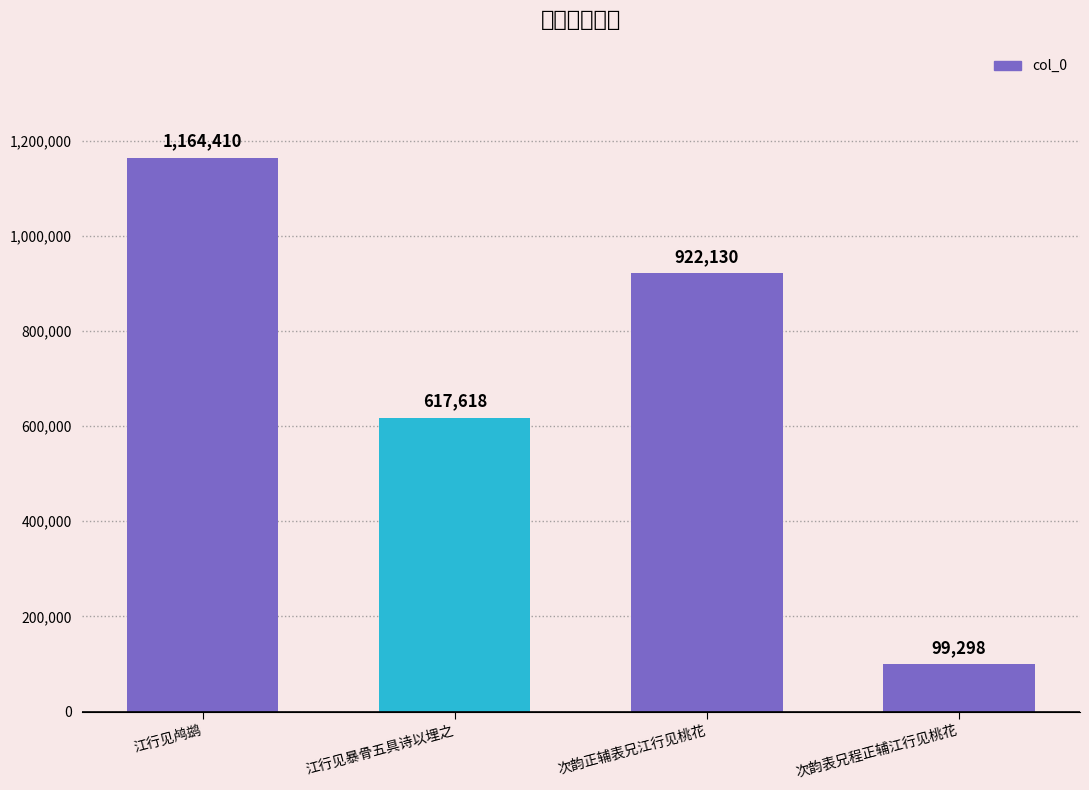

List the labels in order of value, smallest first.

次韵表兄程正辅江行见桃花, 江行见暴骨五具诗以埋之, 次韵正辅表兄江行见桃花, 江行见鸬鹚